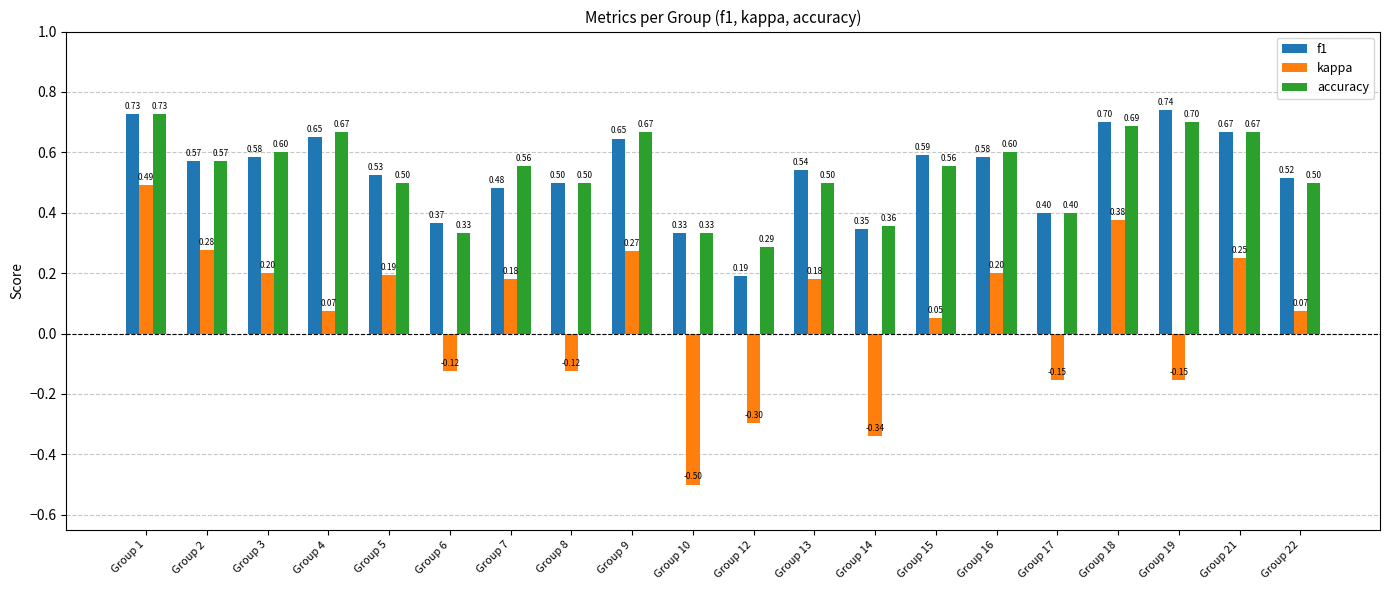

Between Group 5 and Group 14, which series saw the biggest shift?

kappa